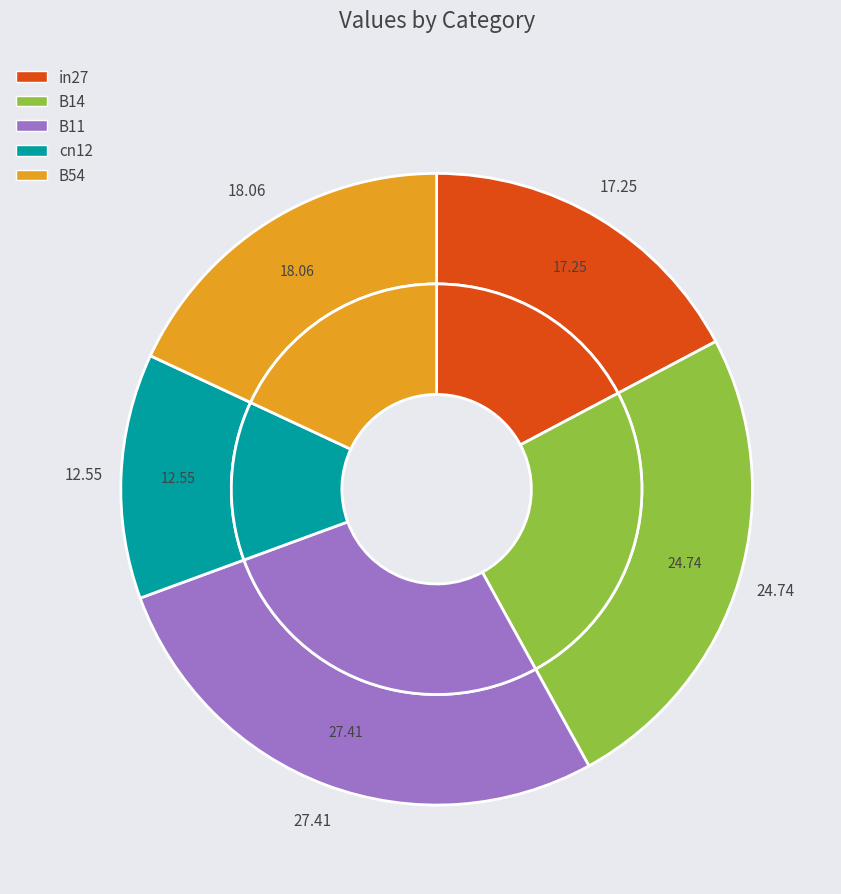

How many segments does this pie chart have?

5